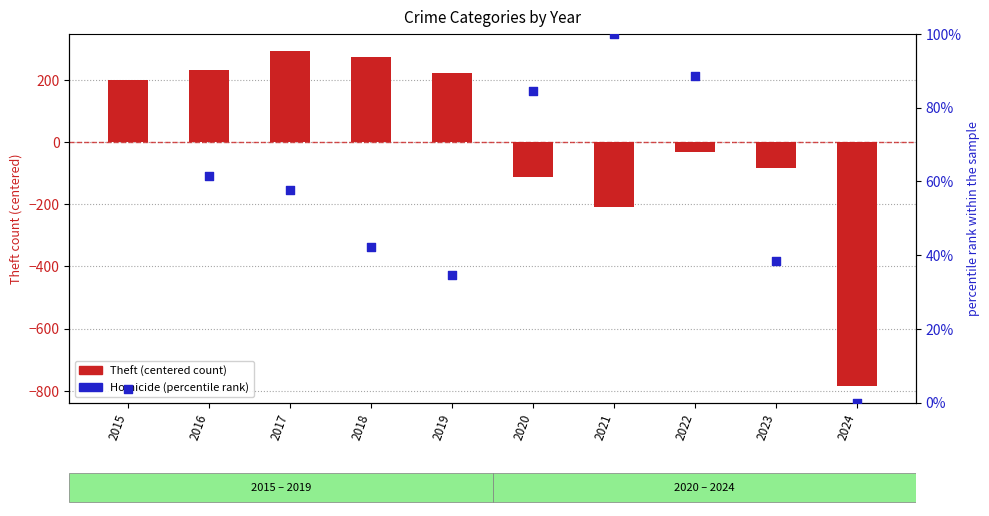

At how many categories does at least one series exceed 106?

5